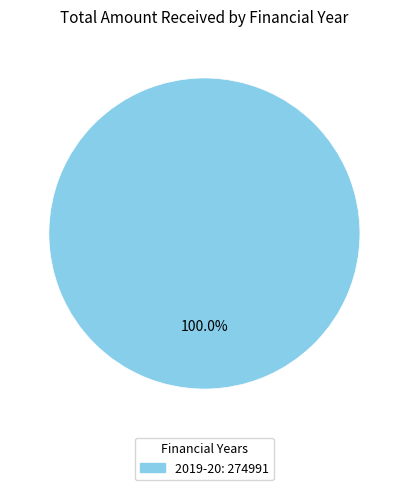

Is there a majority slice in this chart?

Yes